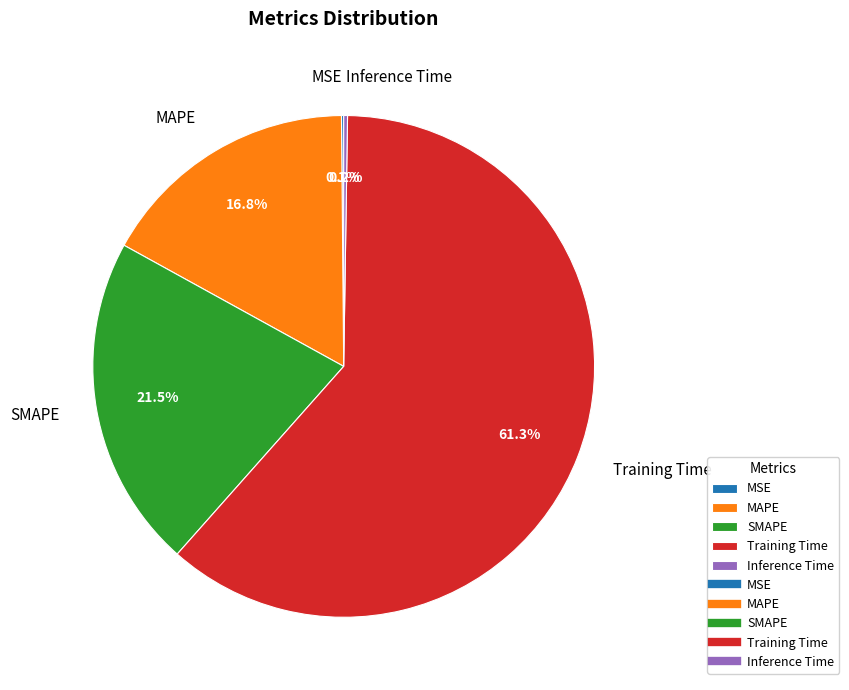

Combined, what portion of the pie is MAPE and SMAPE?

38.3%